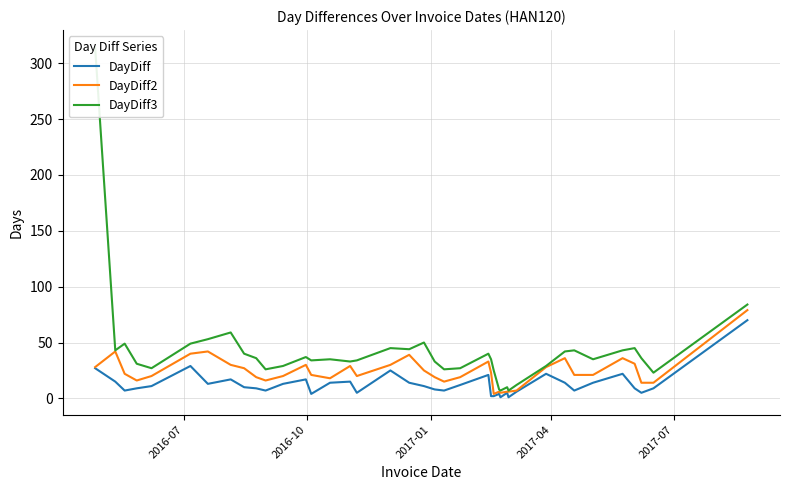

How many lines are shown in the chart?

3